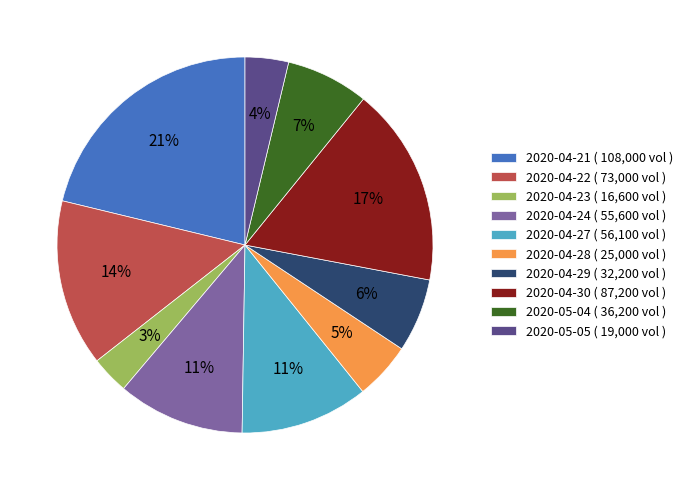

True or false: 2020-04-24 accounts for 11% of the total.

True